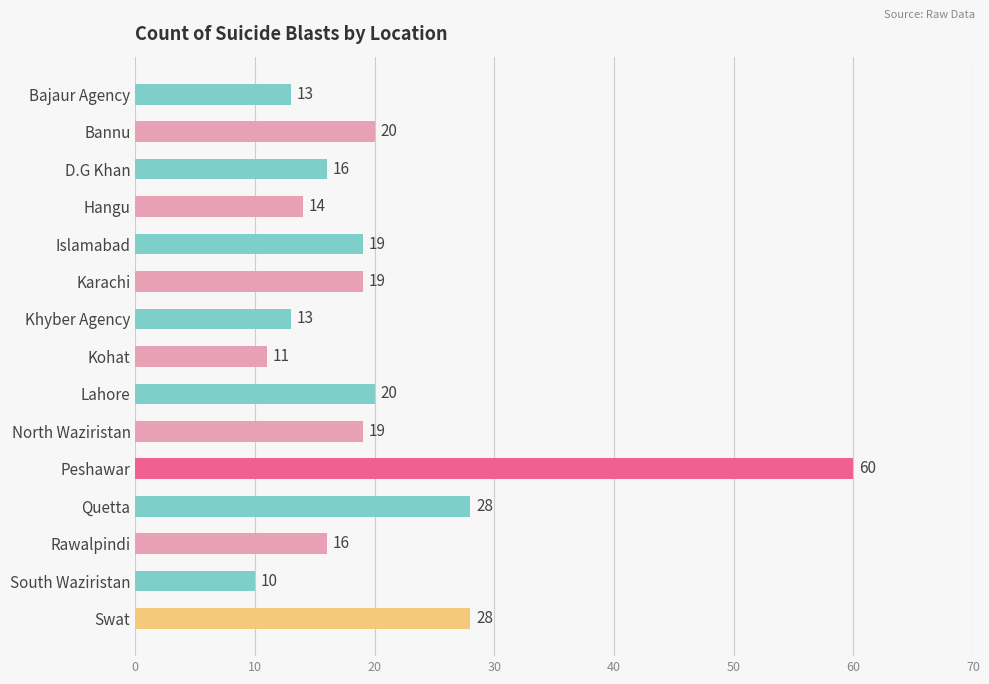

What is the smallest value displayed?

10